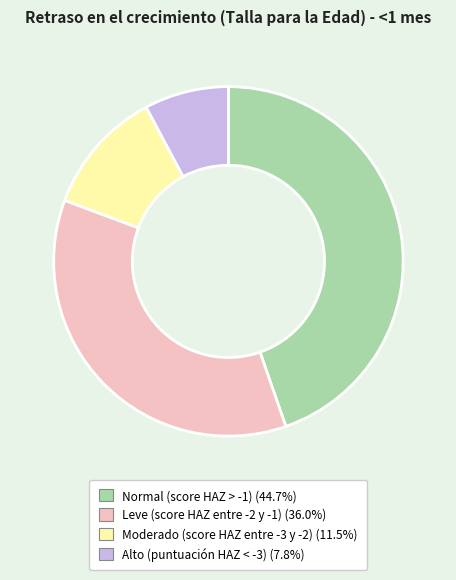

Do Leve (score HAZ entre -2 y -1) and Normal (score HAZ > -1) together represent more than half of the pie?

Yes